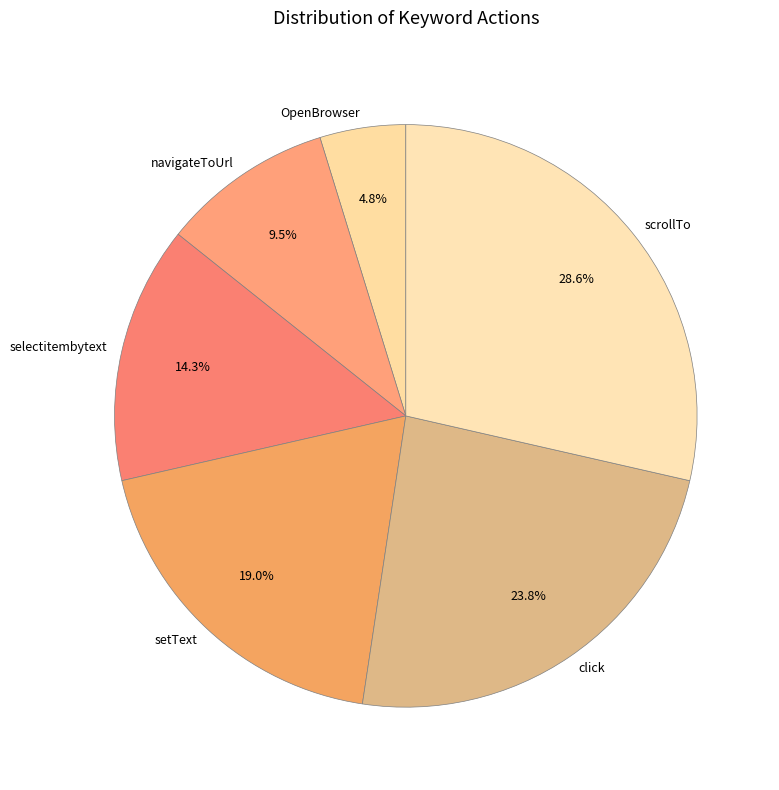

The click slice represents 31% of the pie. True or false?

False